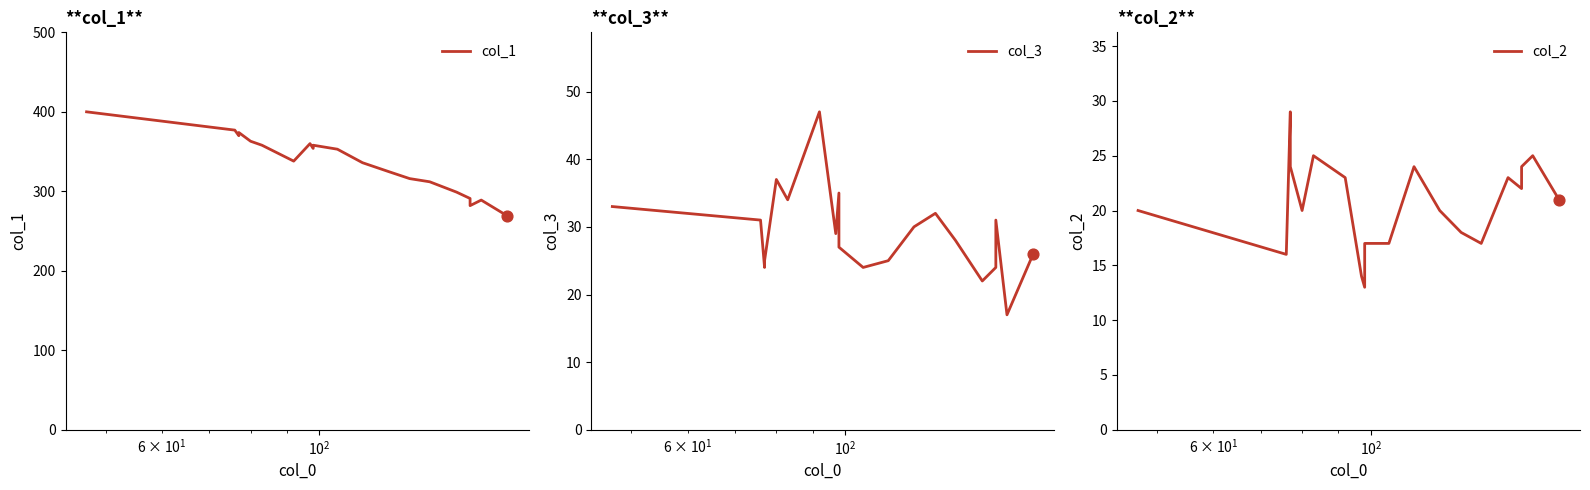

Is the value of col_2 at 7 greater than the value of col_3 at 8?

No